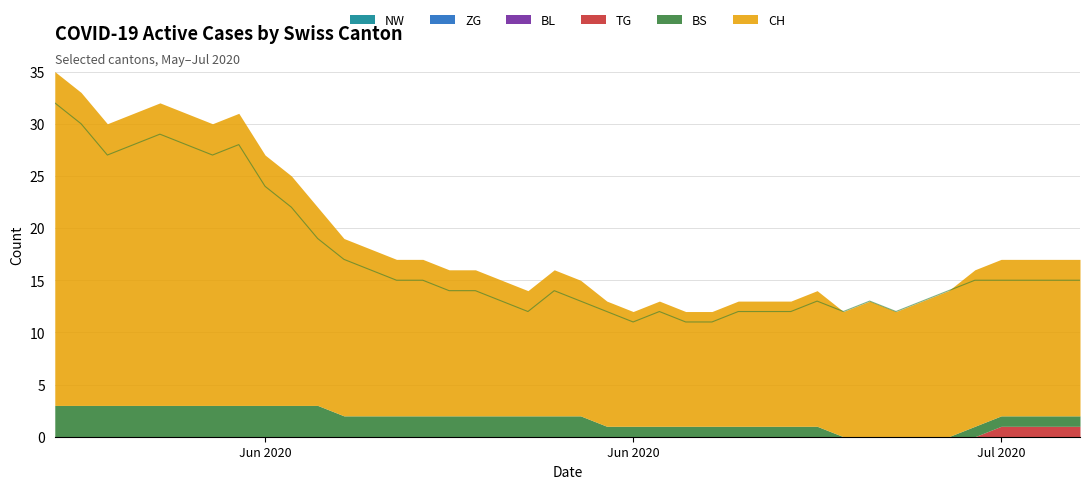

True or false: CH and NW intersect in this chart.

False